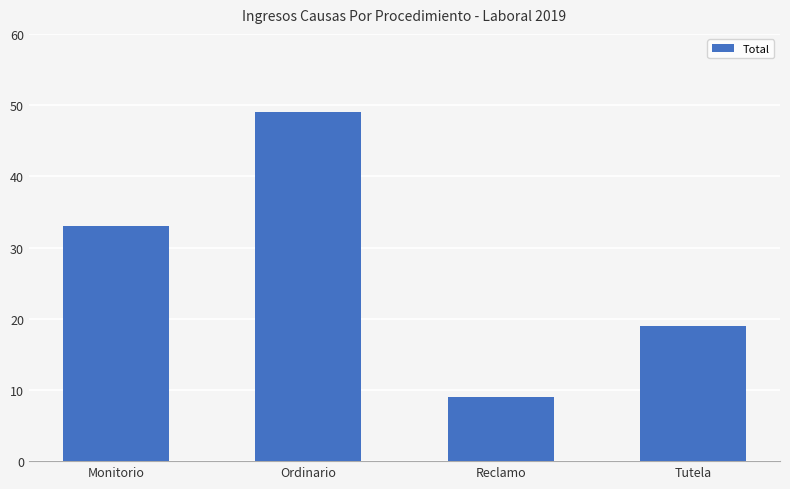

What position from the right is Reclamo?

2